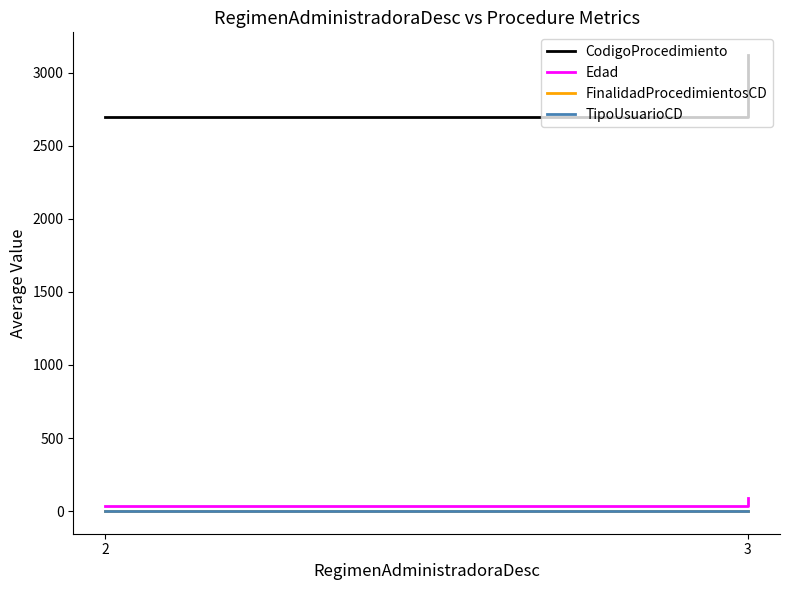

Reading left to right, extract all data points from this chart.

CodigoProcedimiento: 2696.3	3120.0
Edad: 31.6	88.0
FinalidadProcedimientosCD: 1.0	2.0
TipoUsuarioCD: 1.0	2.0